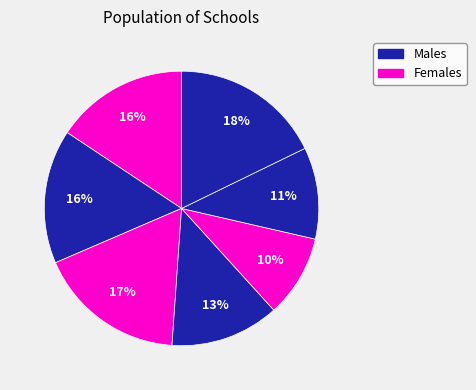

Count the number of slices in the pie.

7